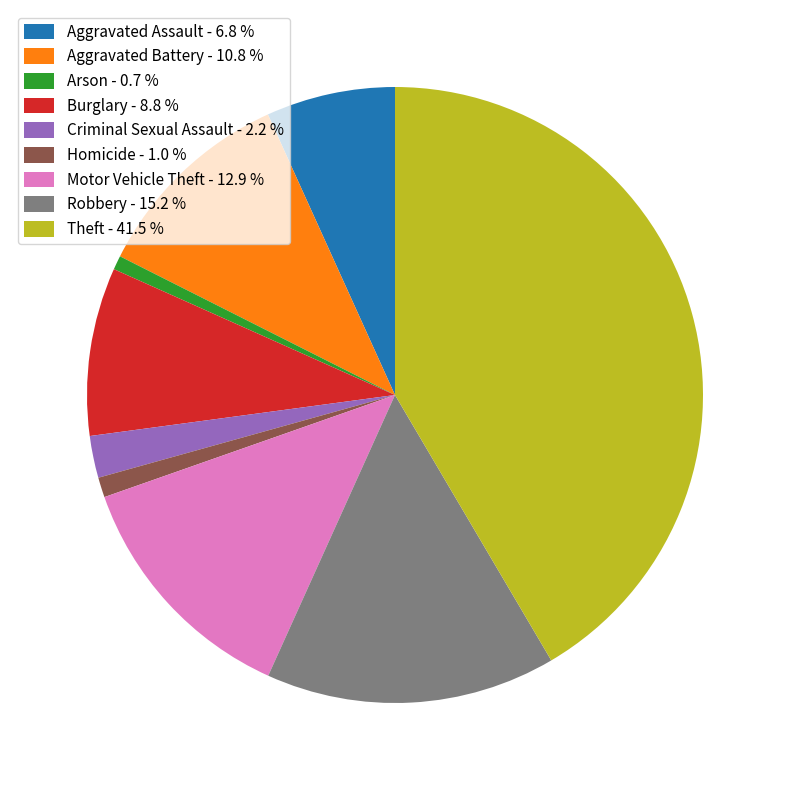

Do Criminal Sexual Assault - 2.2 % and Burglary - 8.8 % together represent more than half of the pie?

No